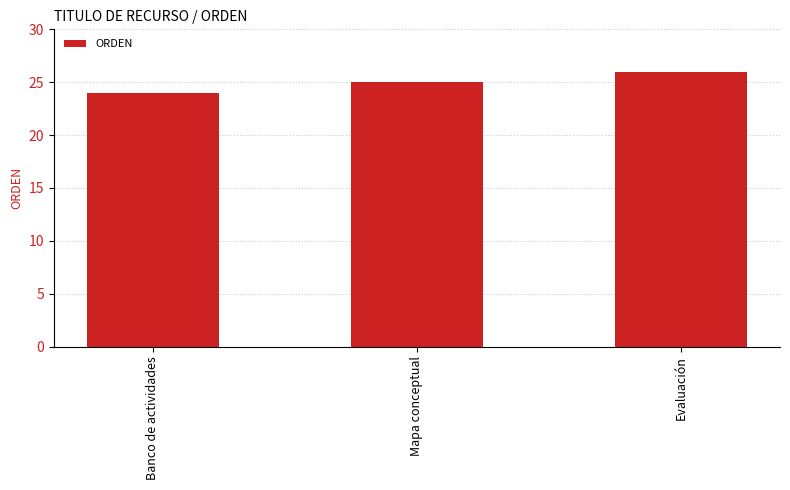

What is the difference between the maximum and minimum values?

2